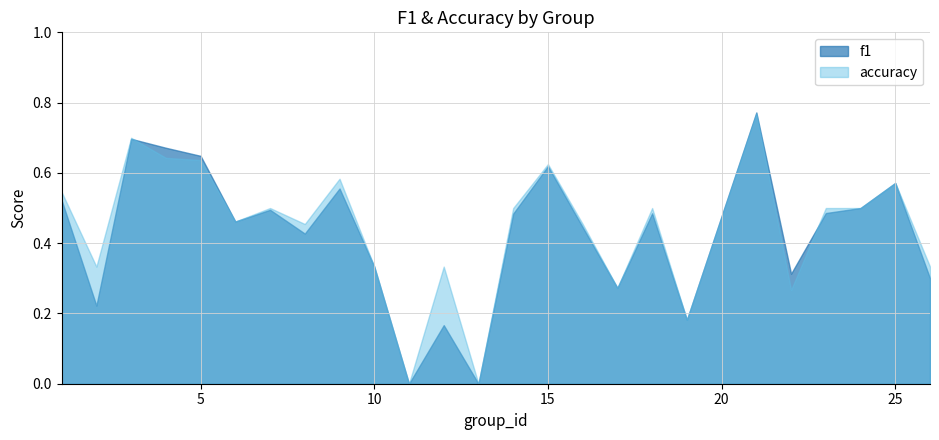

How many lines are shown in the chart?

2